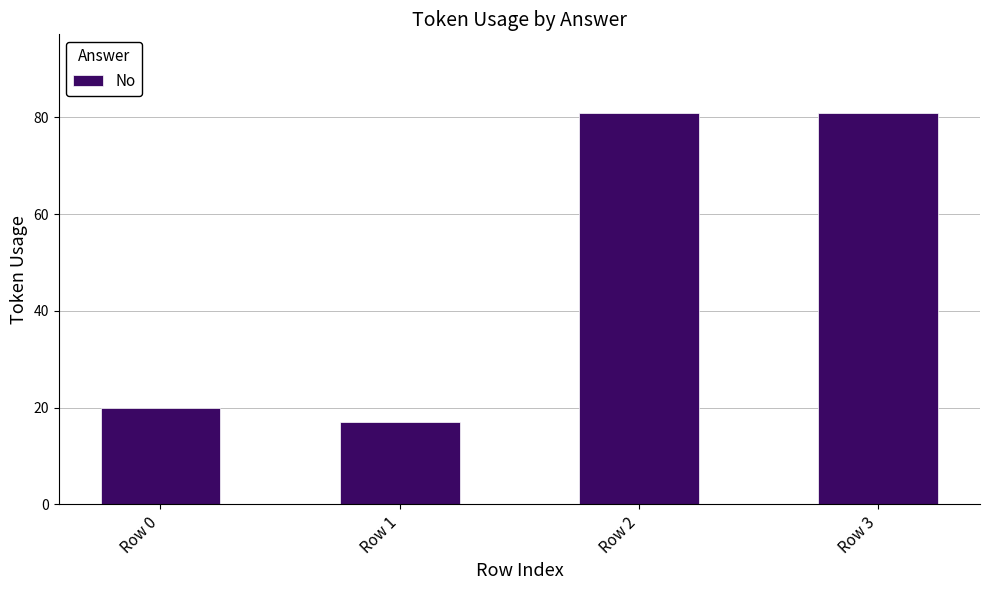

Between Row 2 and Row 1, which is larger?

Row 2